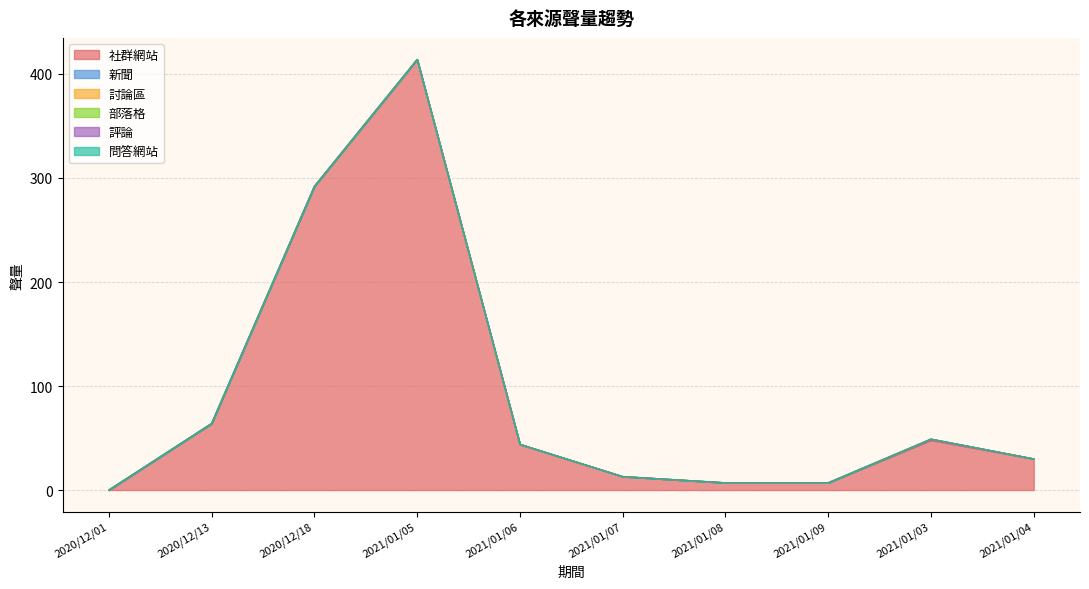

The value of 新聞 at 2021/01/04 is 0. True or false?

True